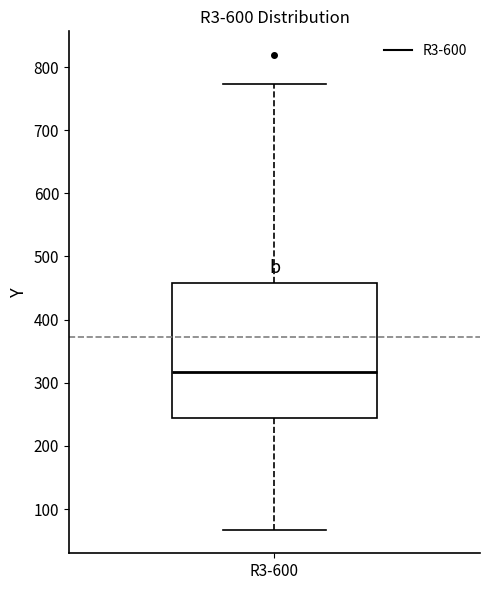

Transcribe this box plot: give where the median line is, the range the box spans, and where the two whiskers end, as read against the y-axis. The values are not printed on the chart, so give them approximately, as read against the axis.

median 320, box 240 to 460, whiskers 70 to 770